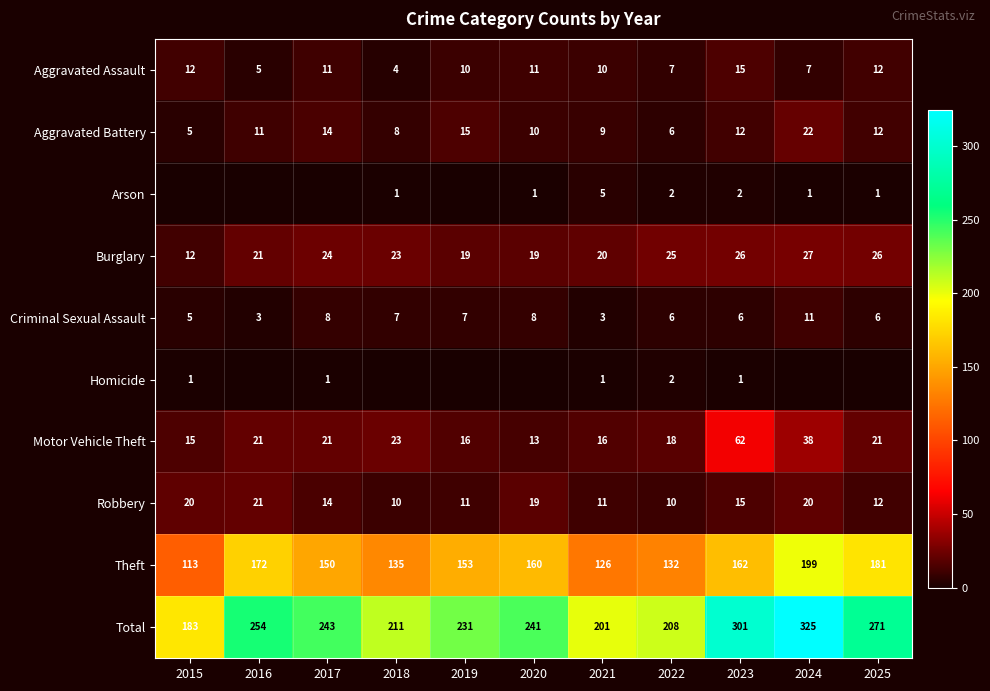

What is the spread (max minus min) of values at 2025?

271